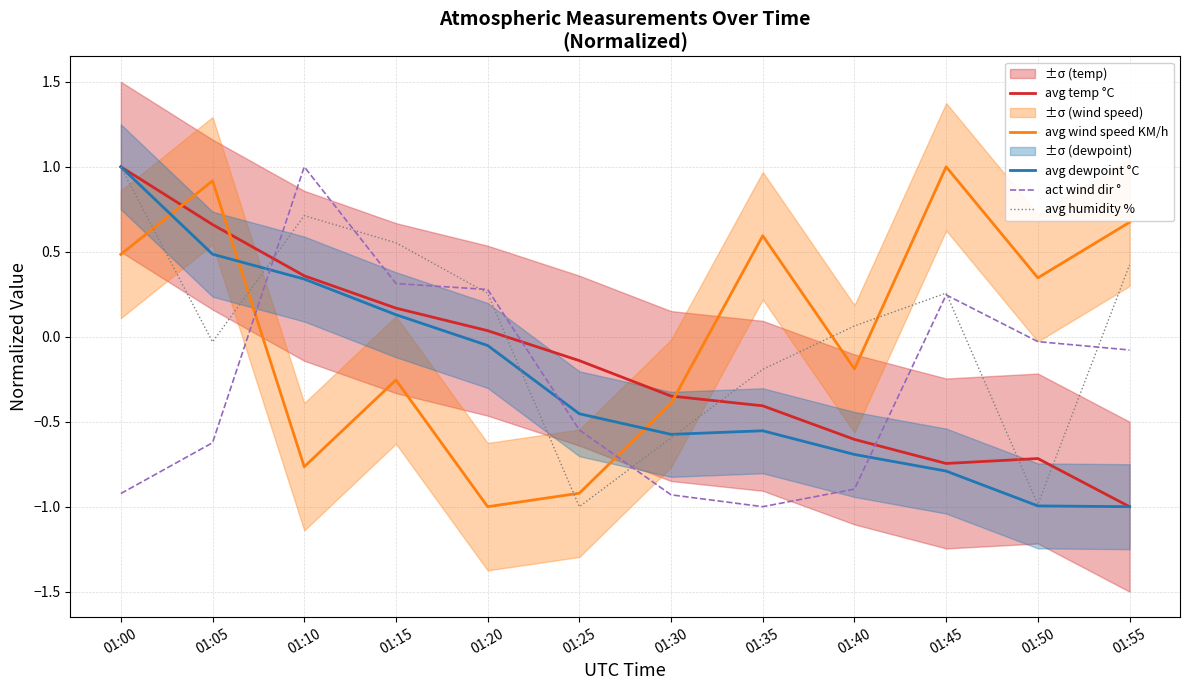

At which label is avg humidity % closest to 0?

01:05